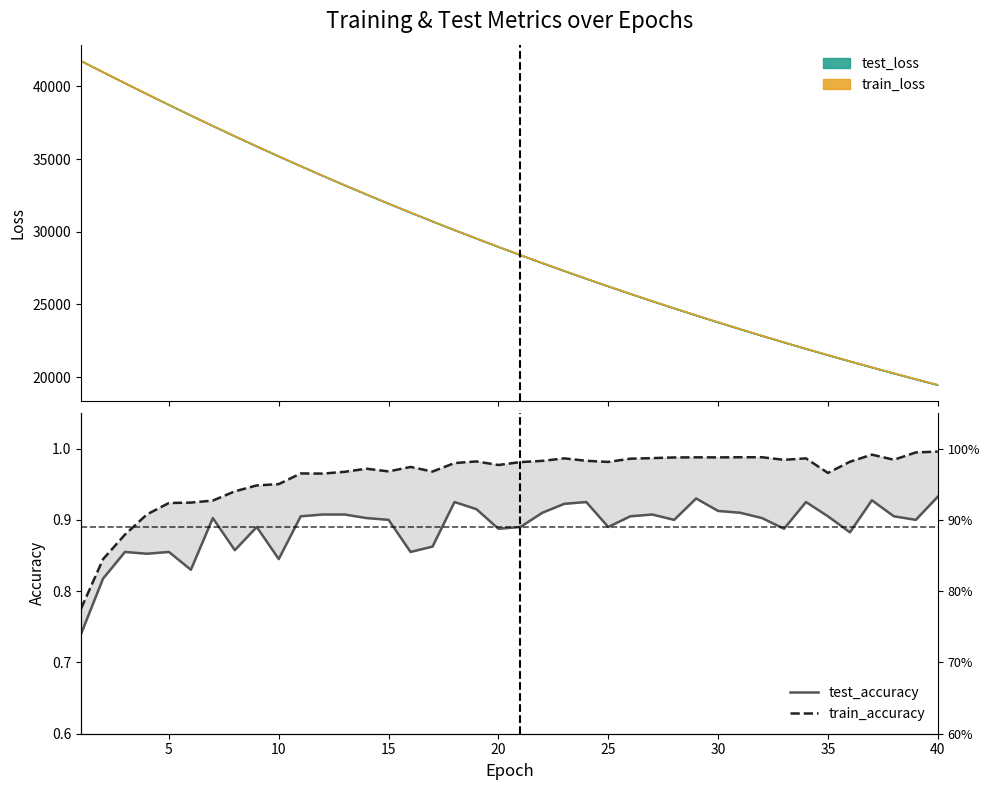

What is the difference between the maximum and minimum values in the train_accuracy series?

0.2